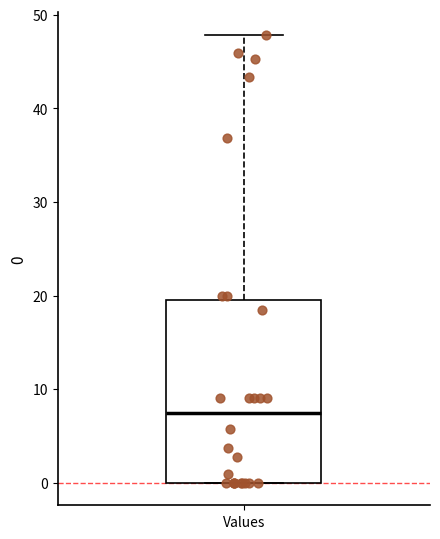

Transcribe this box plot: give where the median line is, the range the box spans, and where the two whiskers end, as read against the y-axis. The values are not printed on the chart, so give them approximately, as read against the axis.

median 7, box 0 to 20, whiskers 0 to 48